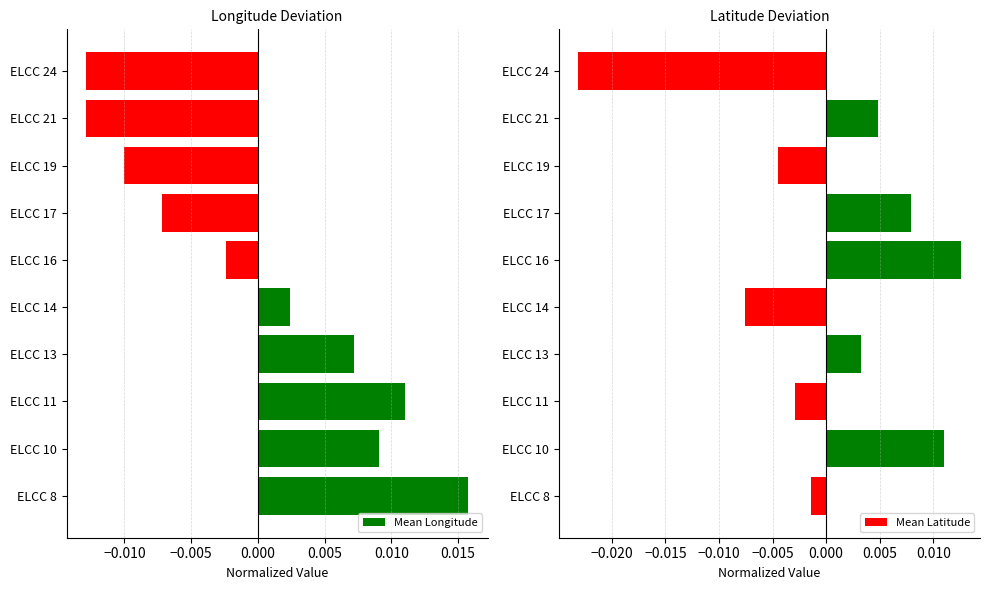

Rank the categories by Mean Latitude value from highest to lowest.

ELCC 16, ELCC 10, ELCC 17, ELCC 21, ELCC 13, ELCC 8, ELCC 11, ELCC 19, ELCC 14, ELCC 24